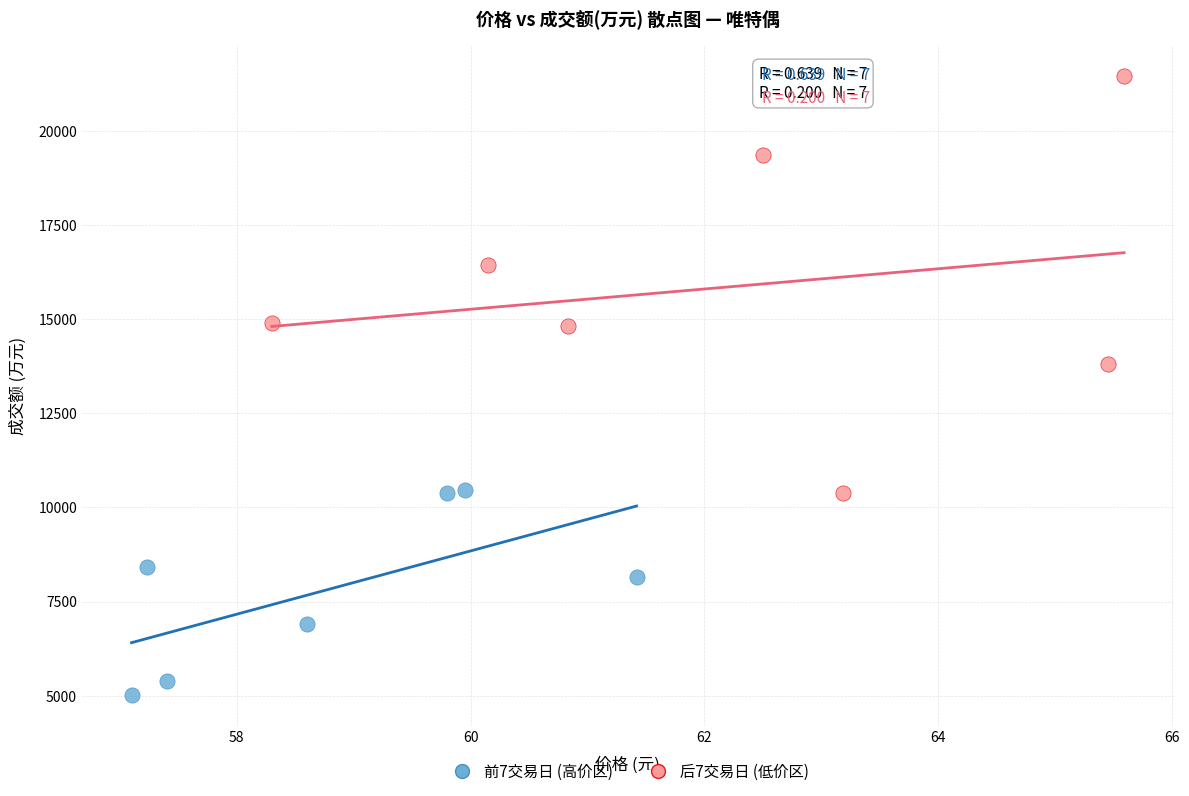

What are all the series names shown in the legend?

前7交易日 (高价区), 后7交易日 (低价区)